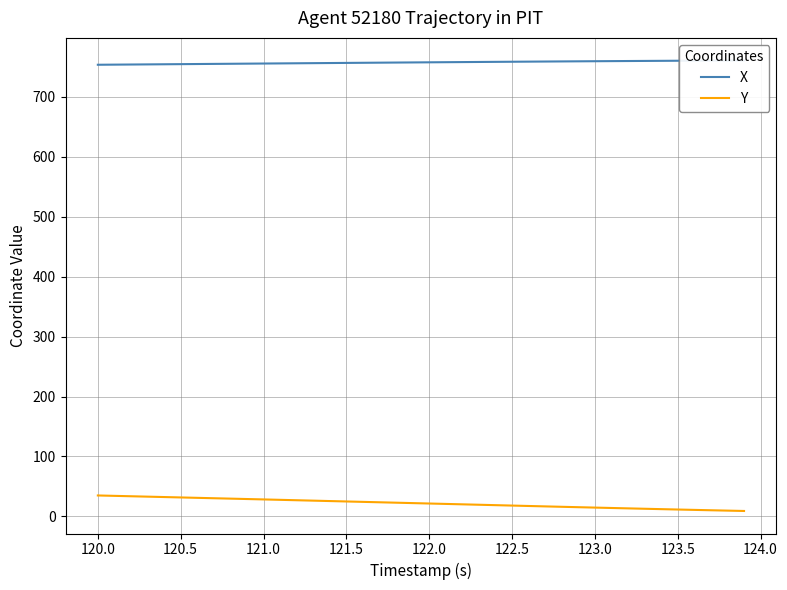

At how many categories does at least one series exceed 125?

40